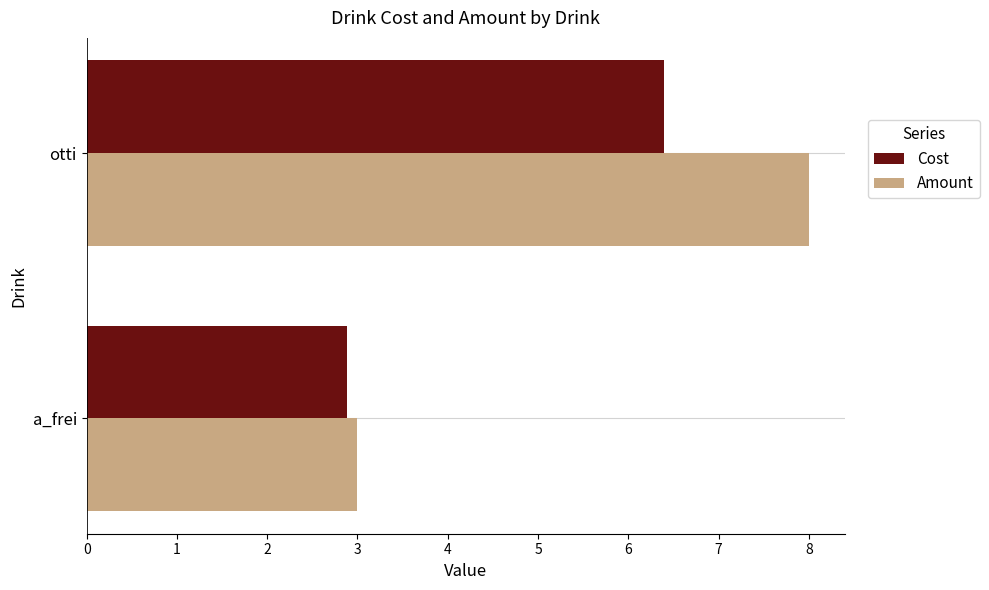

List the series in order of their overall mean, highest first.

Amount, Cost